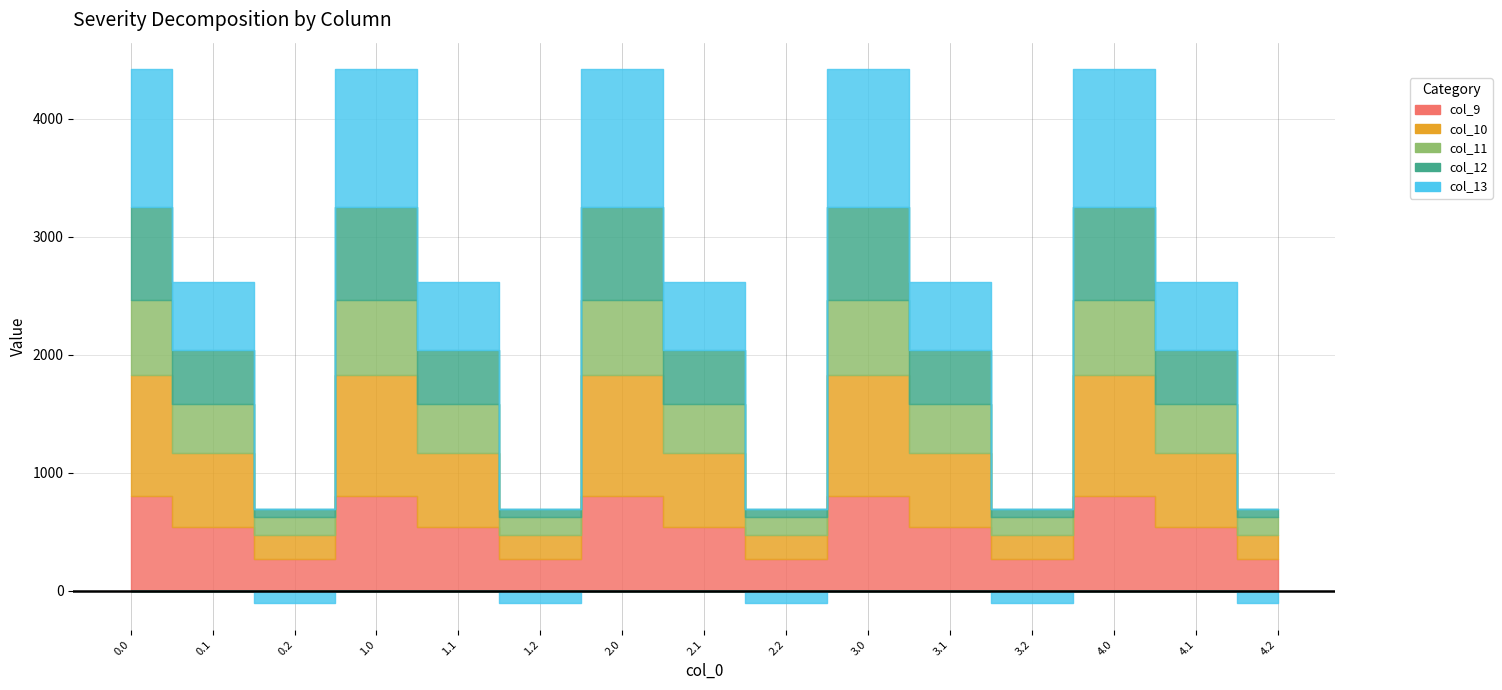

Reading left to right, transcribe all the data shown in this chart.

col_9: 0.0=804.0	0.1=542.1	0.2=271.1	1.0=804.0	1.1=542.1	1.2=271.1	2.0=804.0	2.1=542.1	2.2=271.1	3.0=804.0	3.1=542.1	3.2=271.1	4.0=804.0	4.1=542.1	4.2=271.1
col_10: 0.0=1023.2	0.1=628.1	0.2=202.5	1.0=1023.2	1.1=628.1	1.2=202.5	2.0=1023.2	2.1=628.1	2.2=202.5	3.0=1023.2	3.1=628.1	3.2=202.5	4.0=1023.2	4.1=628.1	4.2=202.5
col_11: 0.0=640.9	0.1=415.4	0.2=149.1	1.0=640.9	1.1=415.4	1.2=149.1	2.0=640.9	2.1=415.4	2.2=149.1	3.0=640.9	3.1=415.4	3.2=149.1	4.0=640.9	4.1=415.4	4.2=149.1
col_12: 0.0=784.4	0.1=456.1	0.2=65.2	1.0=784.4	1.1=456.1	1.2=65.2	2.0=784.4	2.1=456.1	2.2=65.2	3.0=784.4	3.1=456.1	3.2=65.2	4.0=784.4	4.1=456.1	4.2=65.2
col_13: 0.0=1167.2	0.1=574.0	0.2=-104.4	1.0=1167.2	1.1=574.0	1.2=-104.4	2.0=1167.2	2.1=574.0	2.2=-104.4	3.0=1167.2	3.1=574.0	3.2=-104.4	4.0=1167.2	4.1=574.0	4.2=-104.4